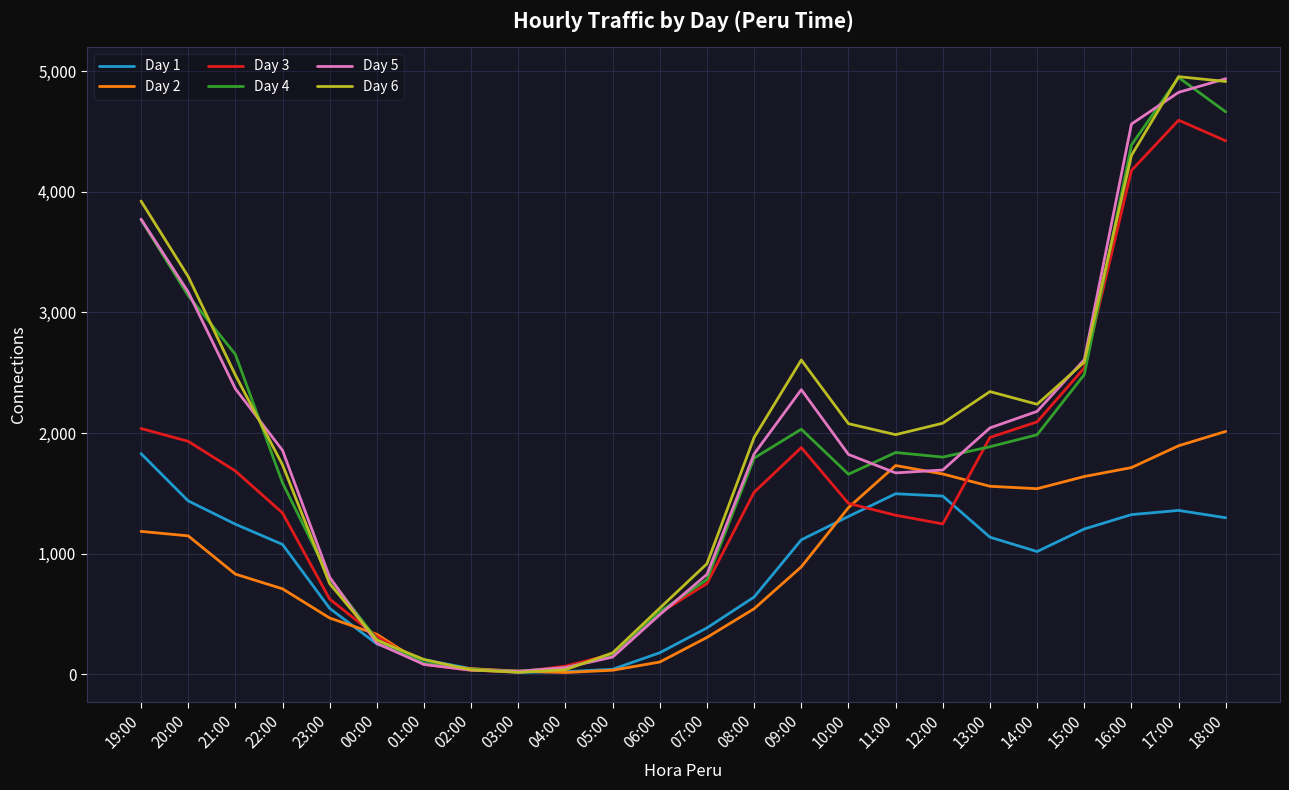

Where do Day 4 and Day 2 first cross each other?

23:00 and 00:00